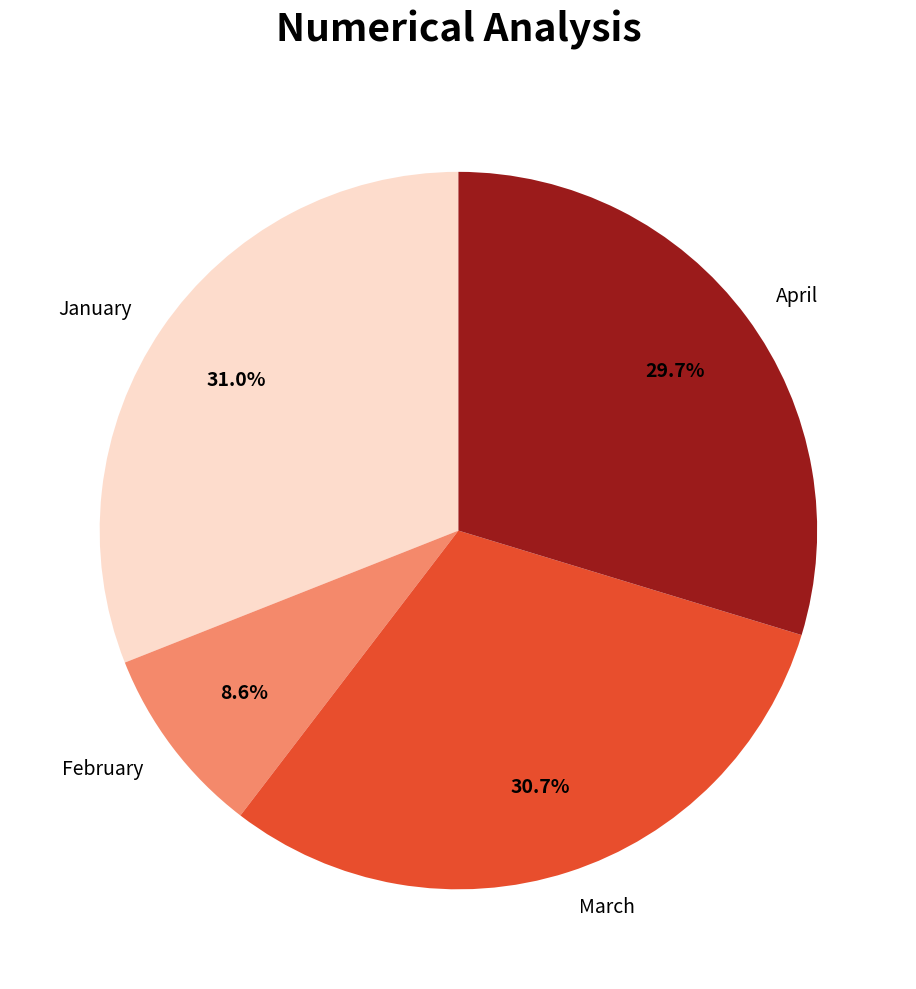

What portion of the pie excludes April?

70.3%